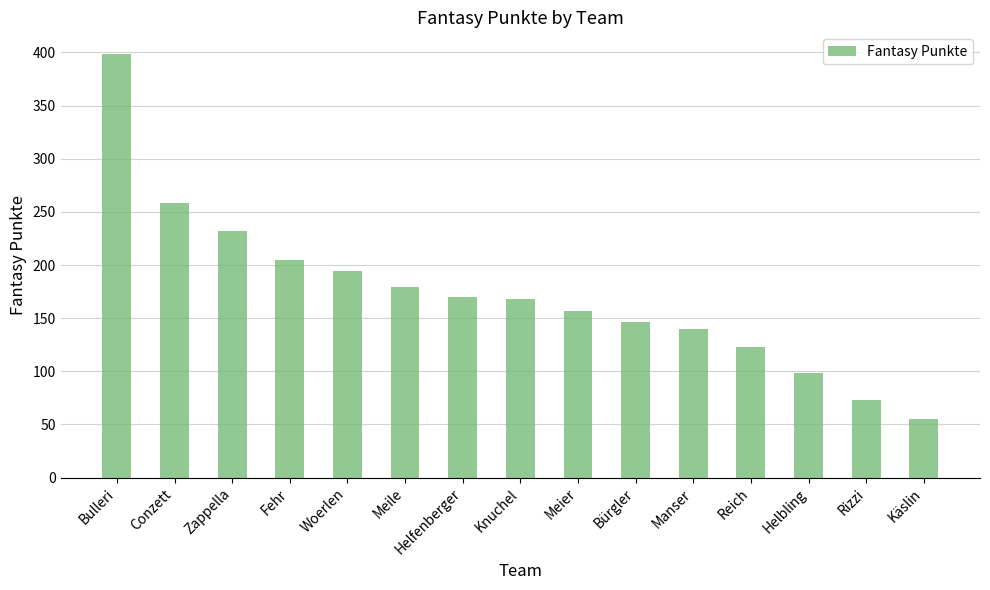

The value at Reich is 123. True or false?

True